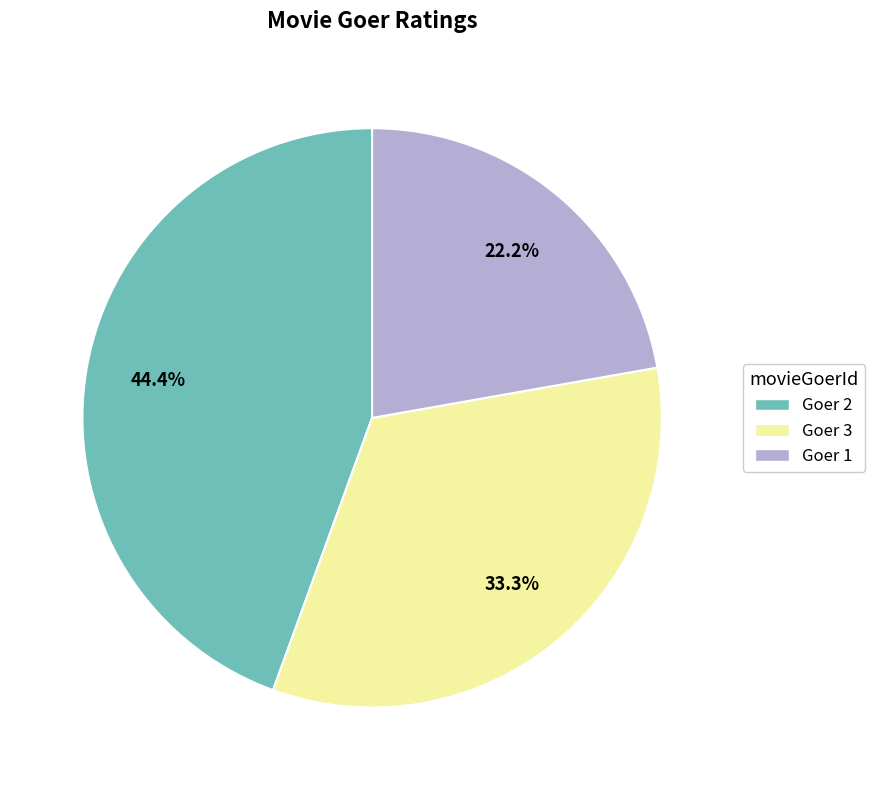

To the nearest percent, what is the average slice percentage?

33%